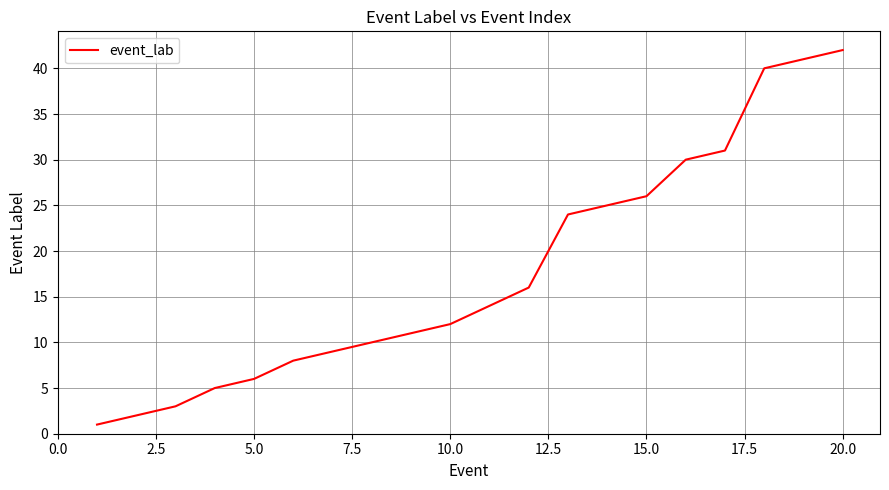

How many lines are shown in the chart?

1